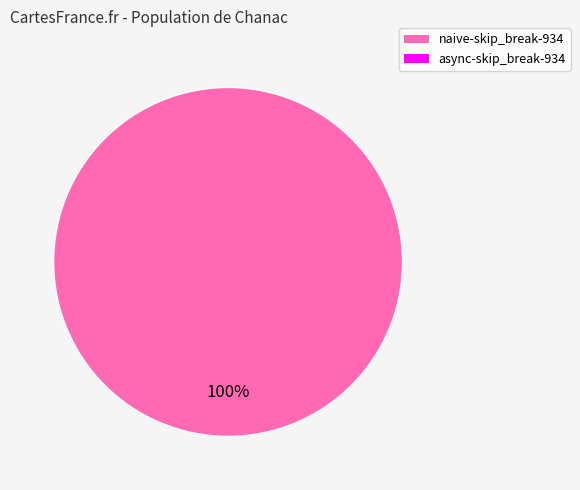

Does any single category account for the majority?

Yes